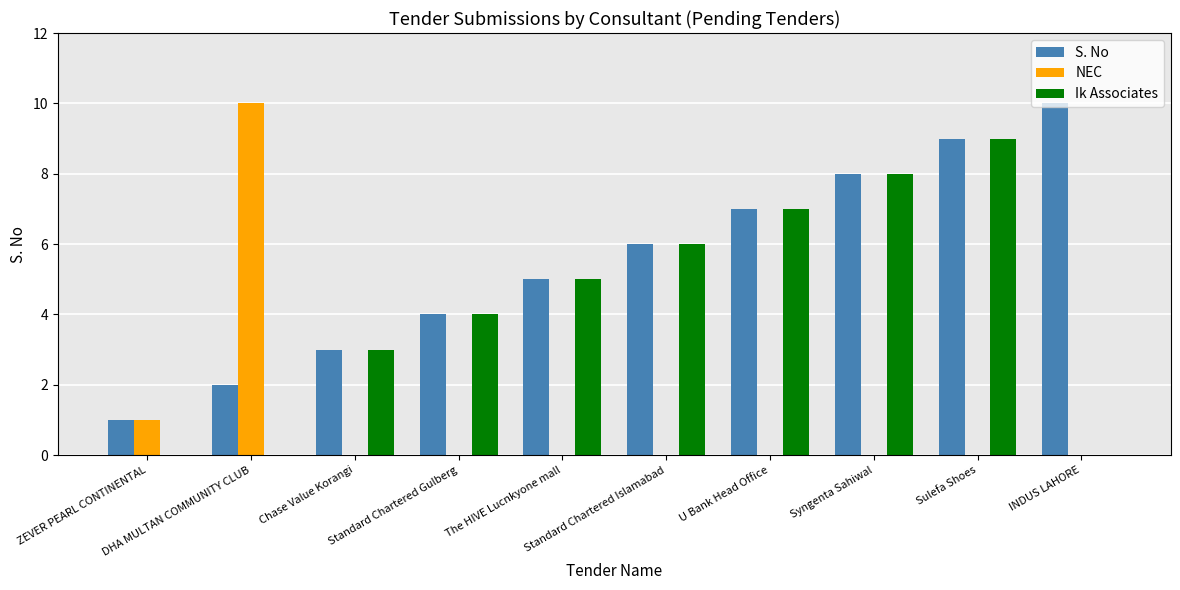

What is the sum of all NEC values?

11